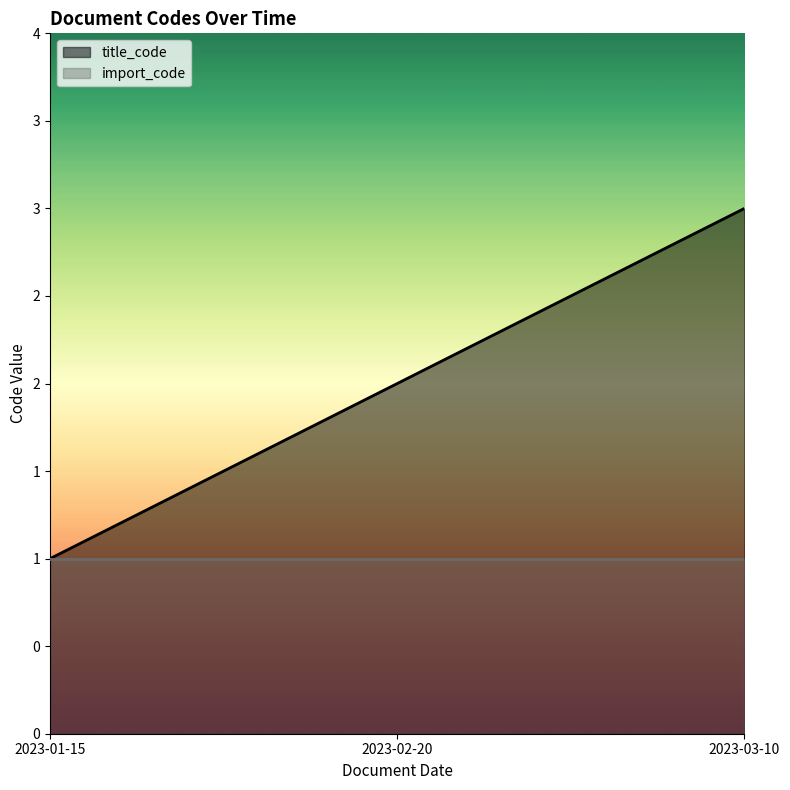

What is the minimum value shown in the chart?

1